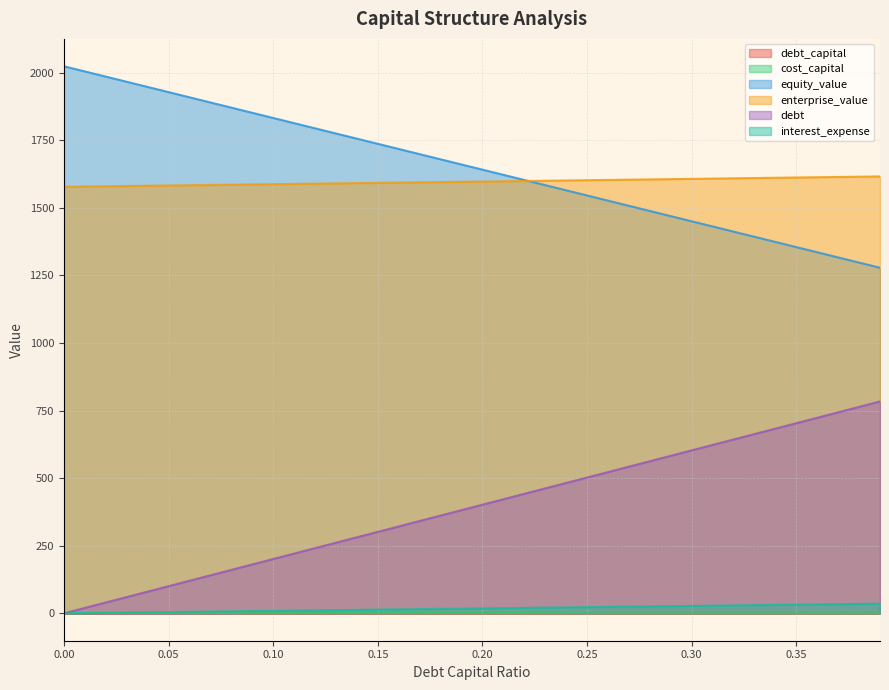

How many lines are shown in the chart?

6